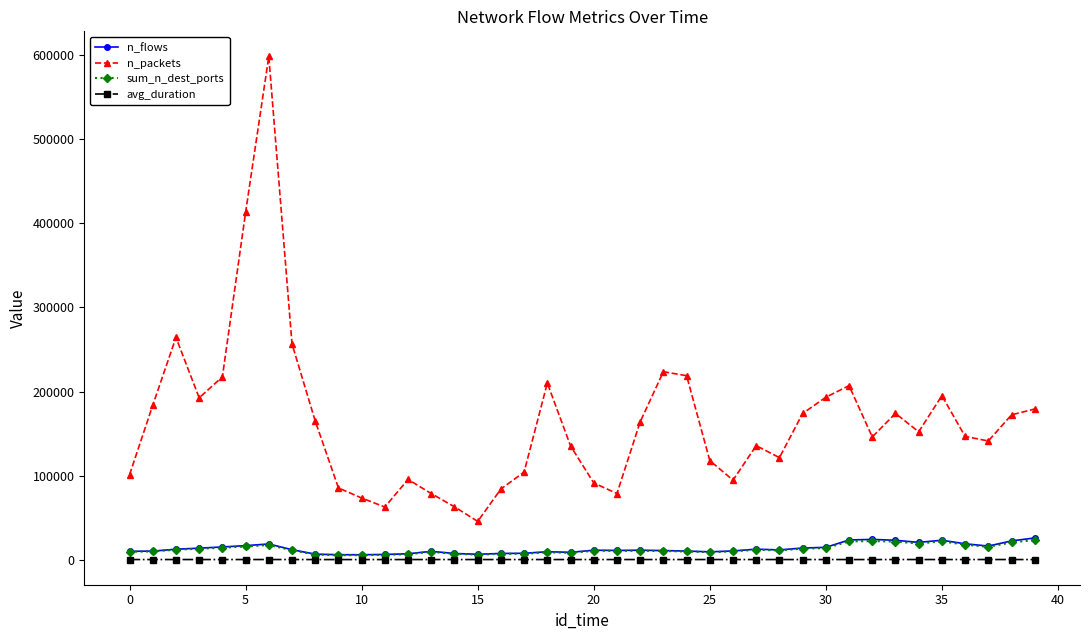

How many series are shown in this chart?

4